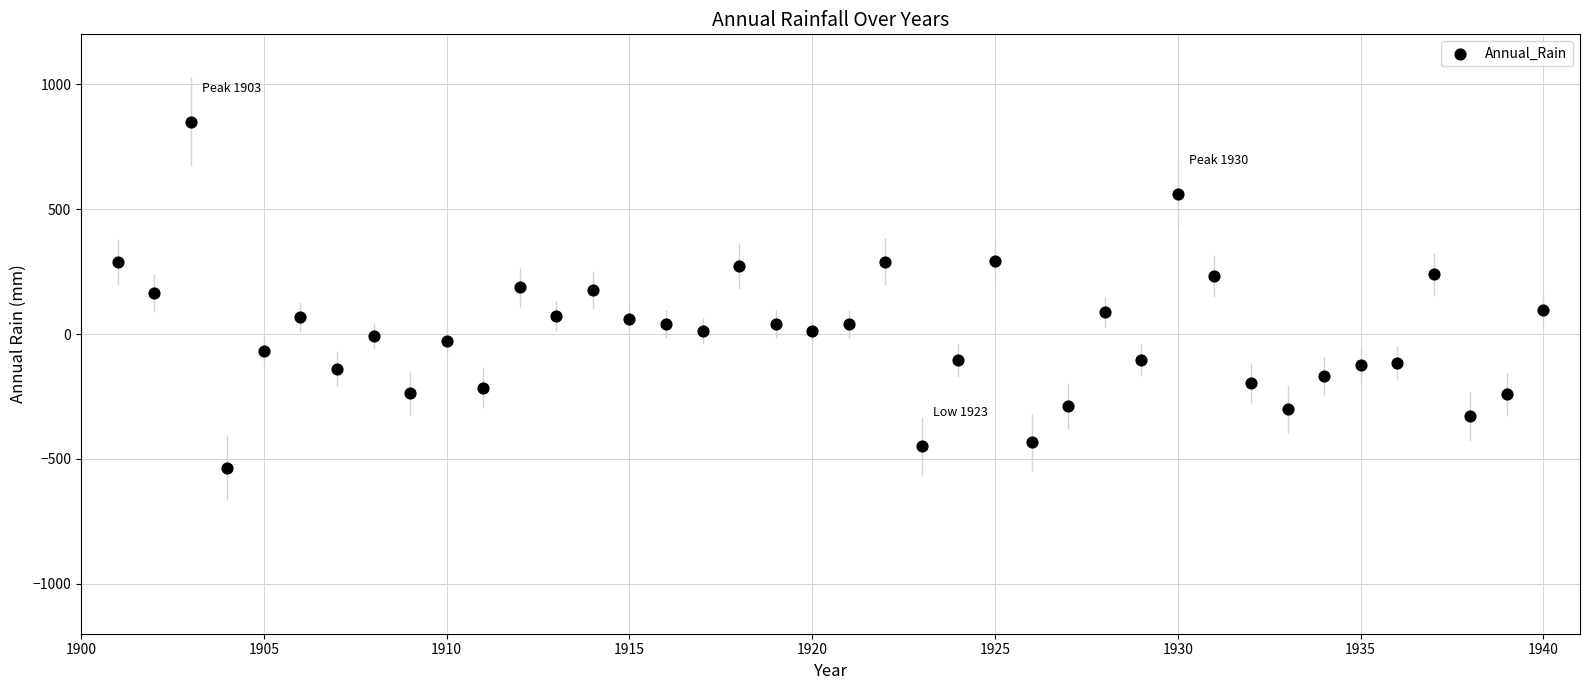

What is the range of Y values (max minus min)?

1385.4